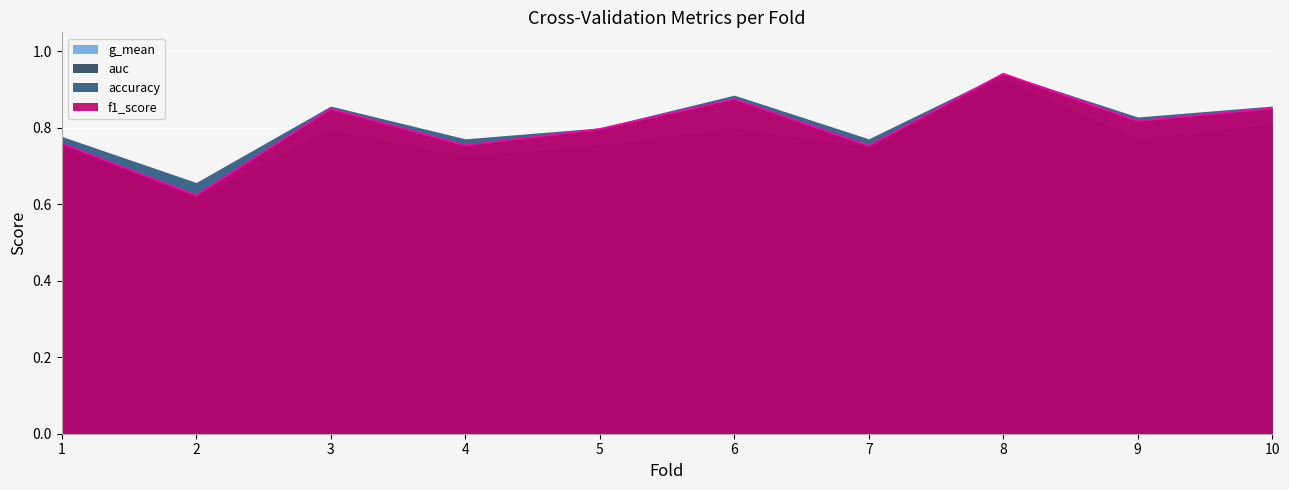

Count the number of categories in the chart.

10